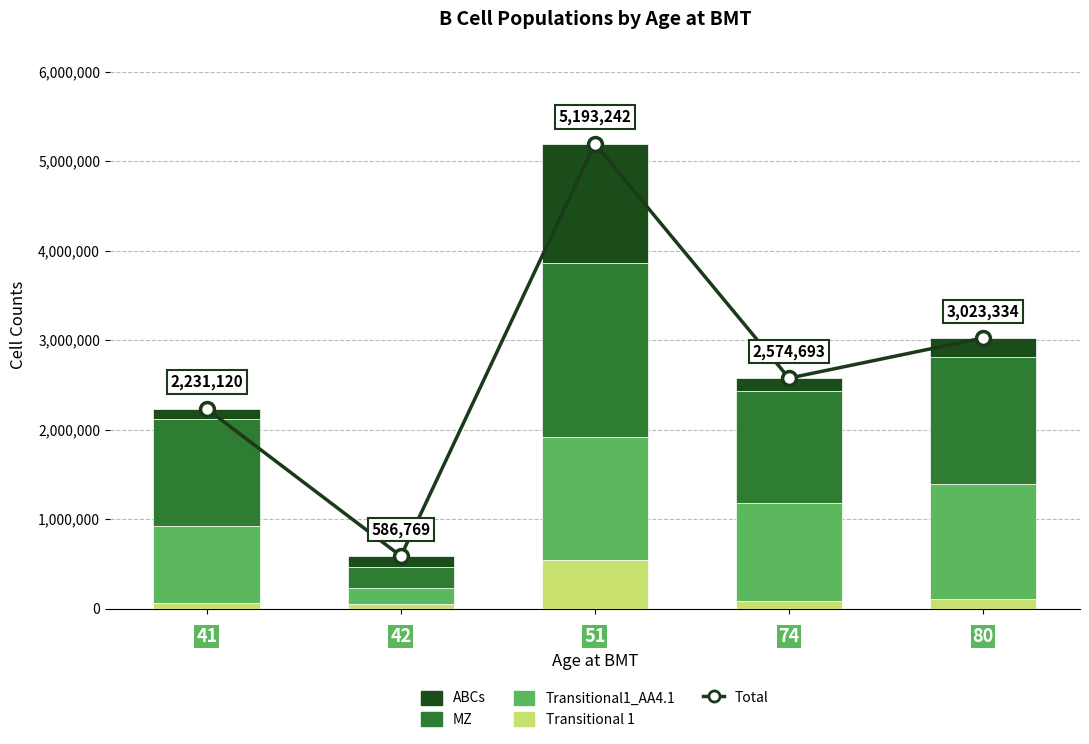

True or false: Transitional 1 has a value of 55592 at 1.

True